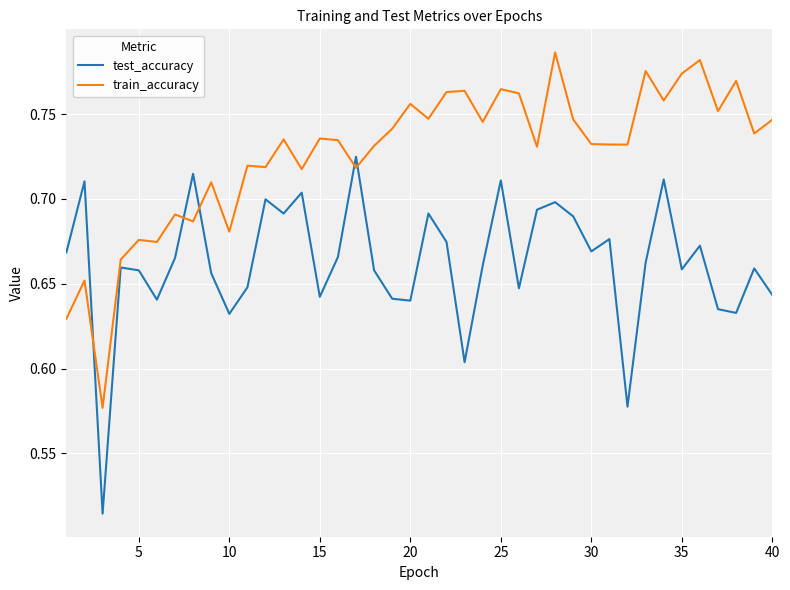

Rank the series by their maximum value, from highest to lowest.

train_accuracy, test_accuracy